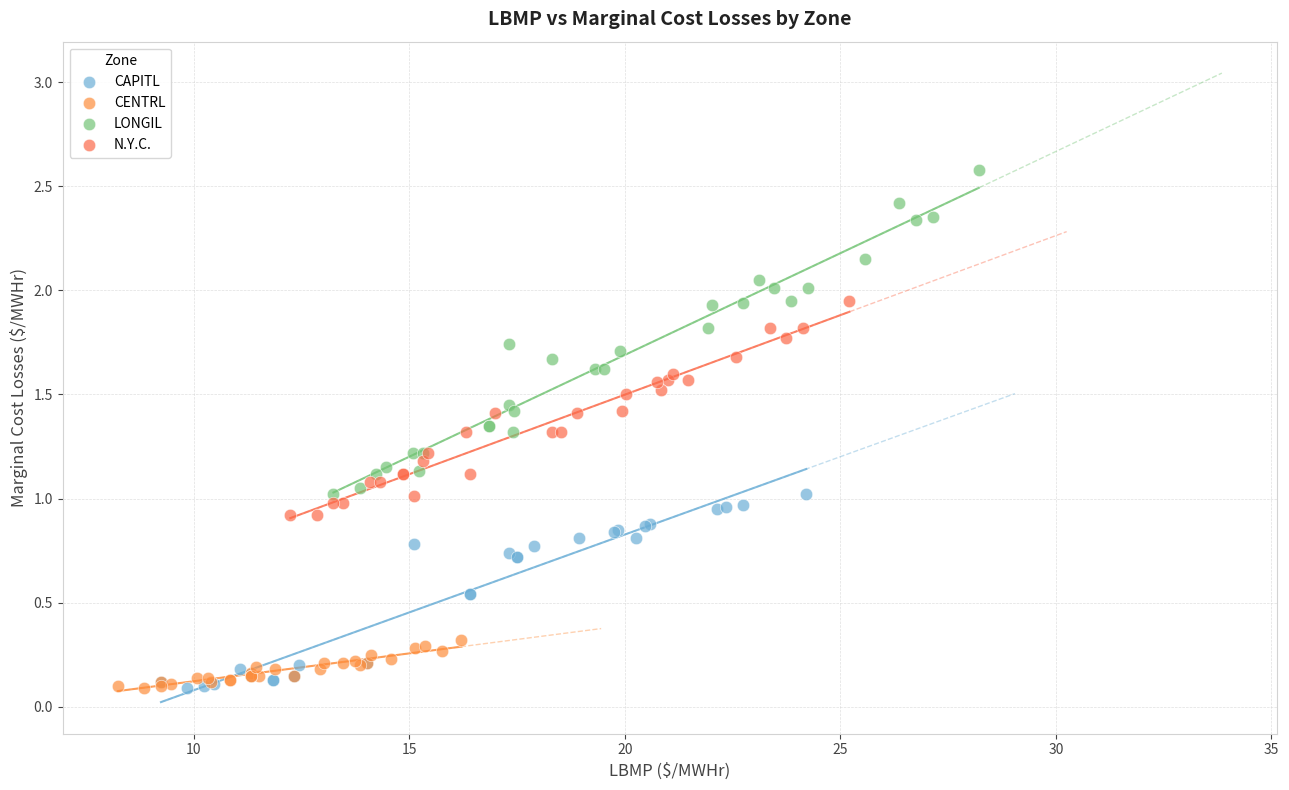

Which series reaches the maximum Y coordinate?

LONGIL